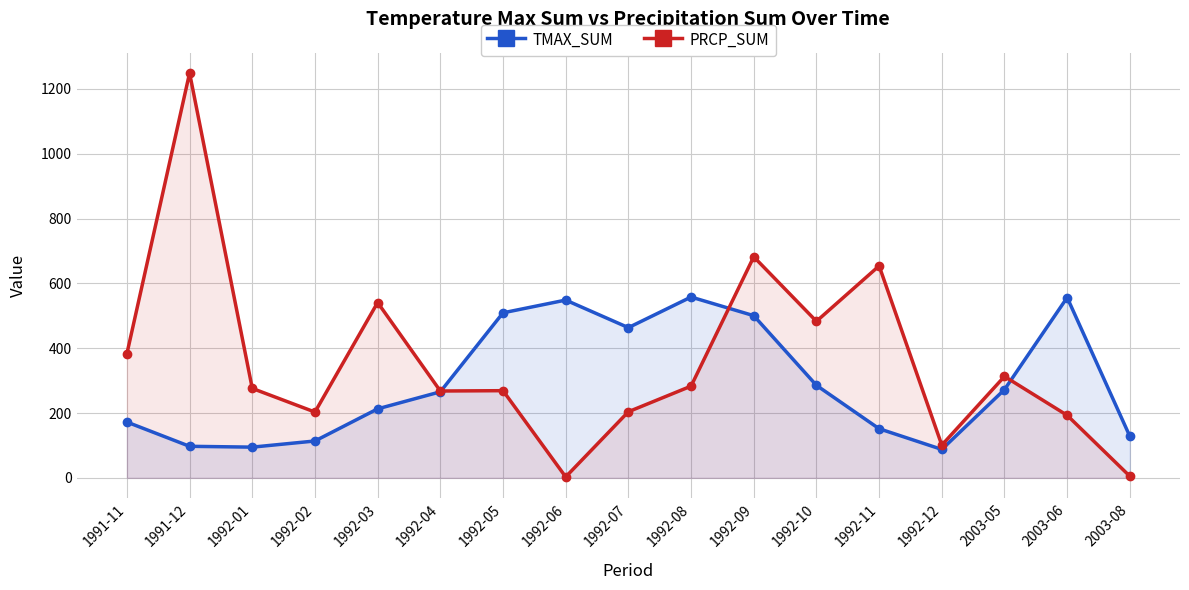

What is the label of the 7th point from the right?

1992-09